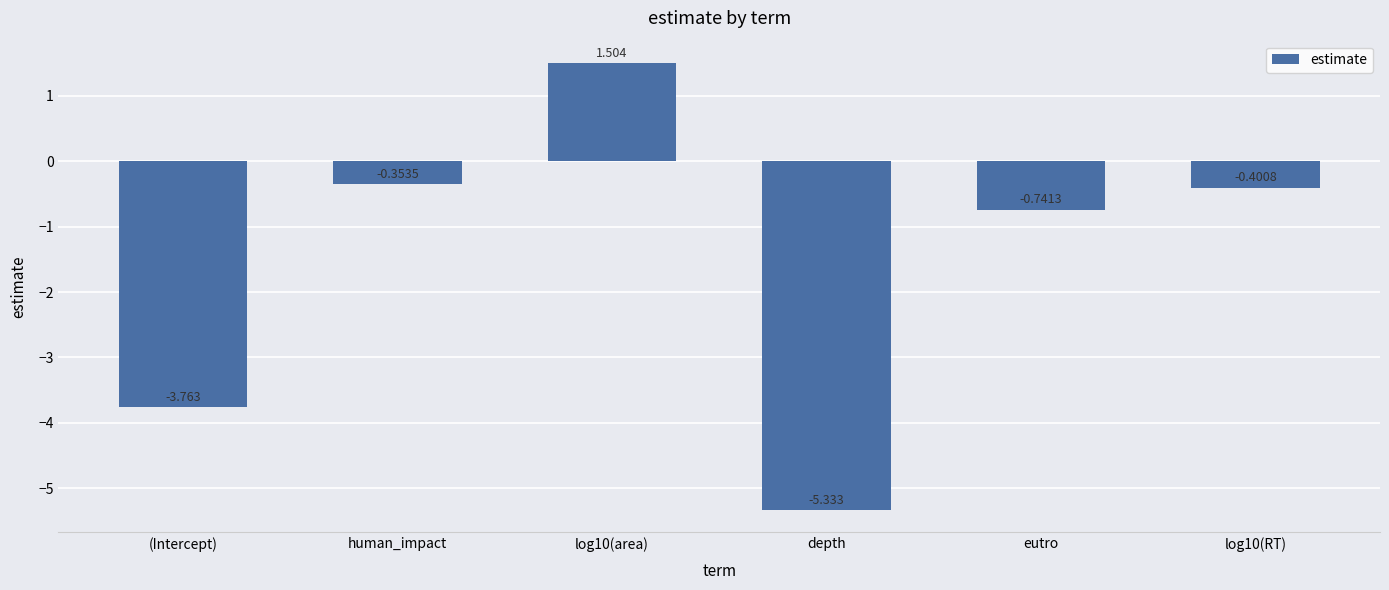

How many bars are there in total?

6